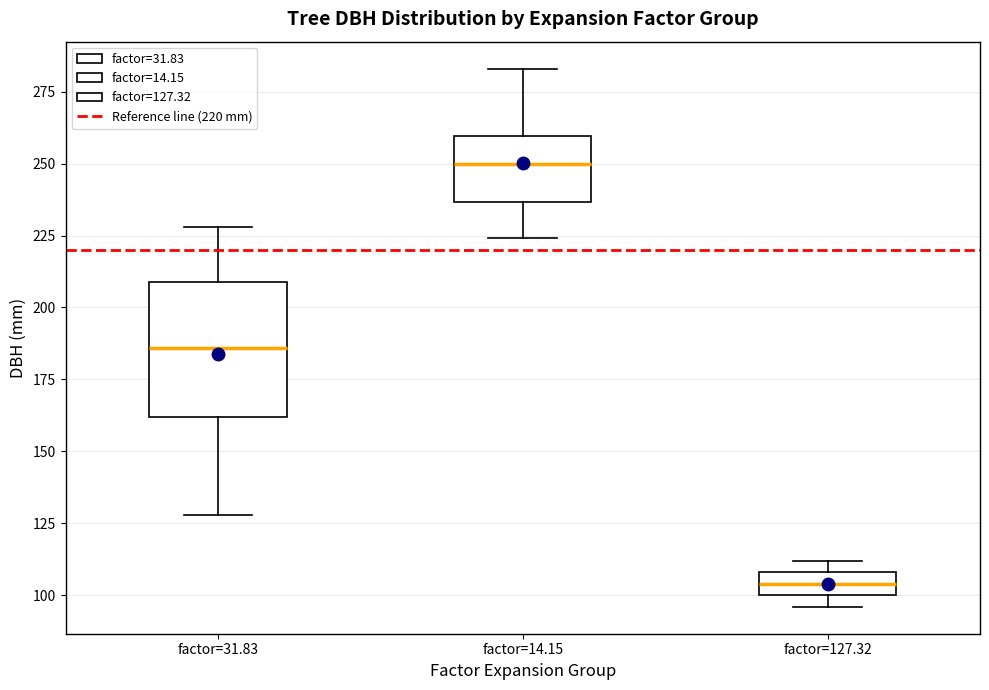

Reading left to right, transcribe this box plot: for each box, give where its median line is, the range the box spans, and where its two whiskers end, as read against the y-axis. The values are not printed on the chart, so give them approximately, as read against the axis.

factor=31.83: median 185, box 160 to 210, whiskers 130 to 230
factor=14.15: median 250, box 235 to 260, whiskers 225 to 285
factor=127.32: median 105, box 100 to 110, whiskers 95 to 110 (just above the box's upper edge)